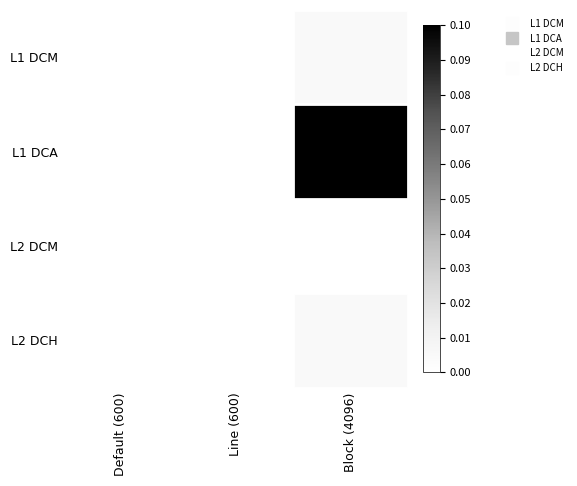

Rank the series by their maximum value, from lowest to highest.

L2 DCM, L2 DCH, L1 DCM, L1 DCA